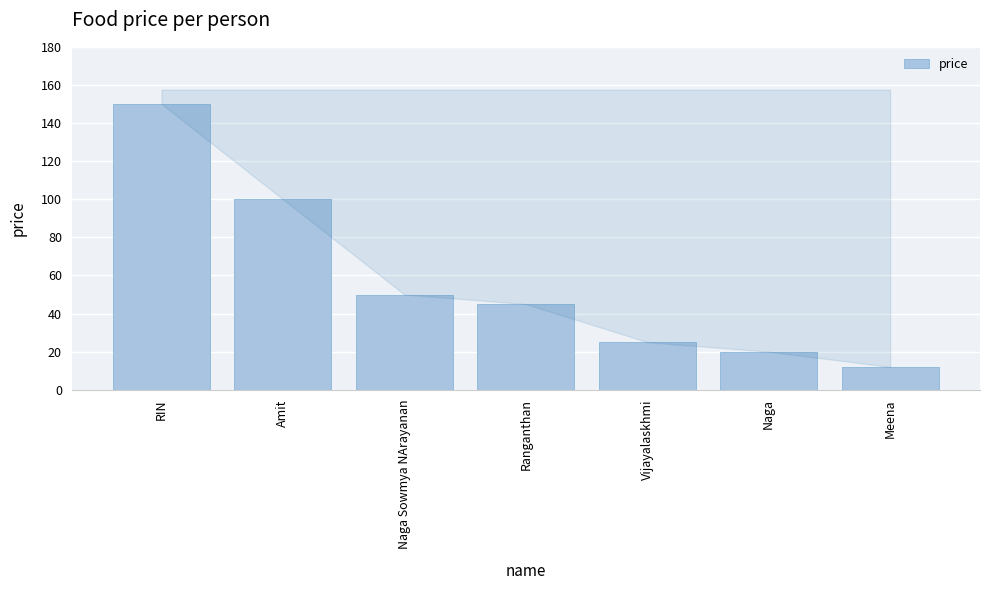

What is the difference between the values at Ranganthan and Meena?

33